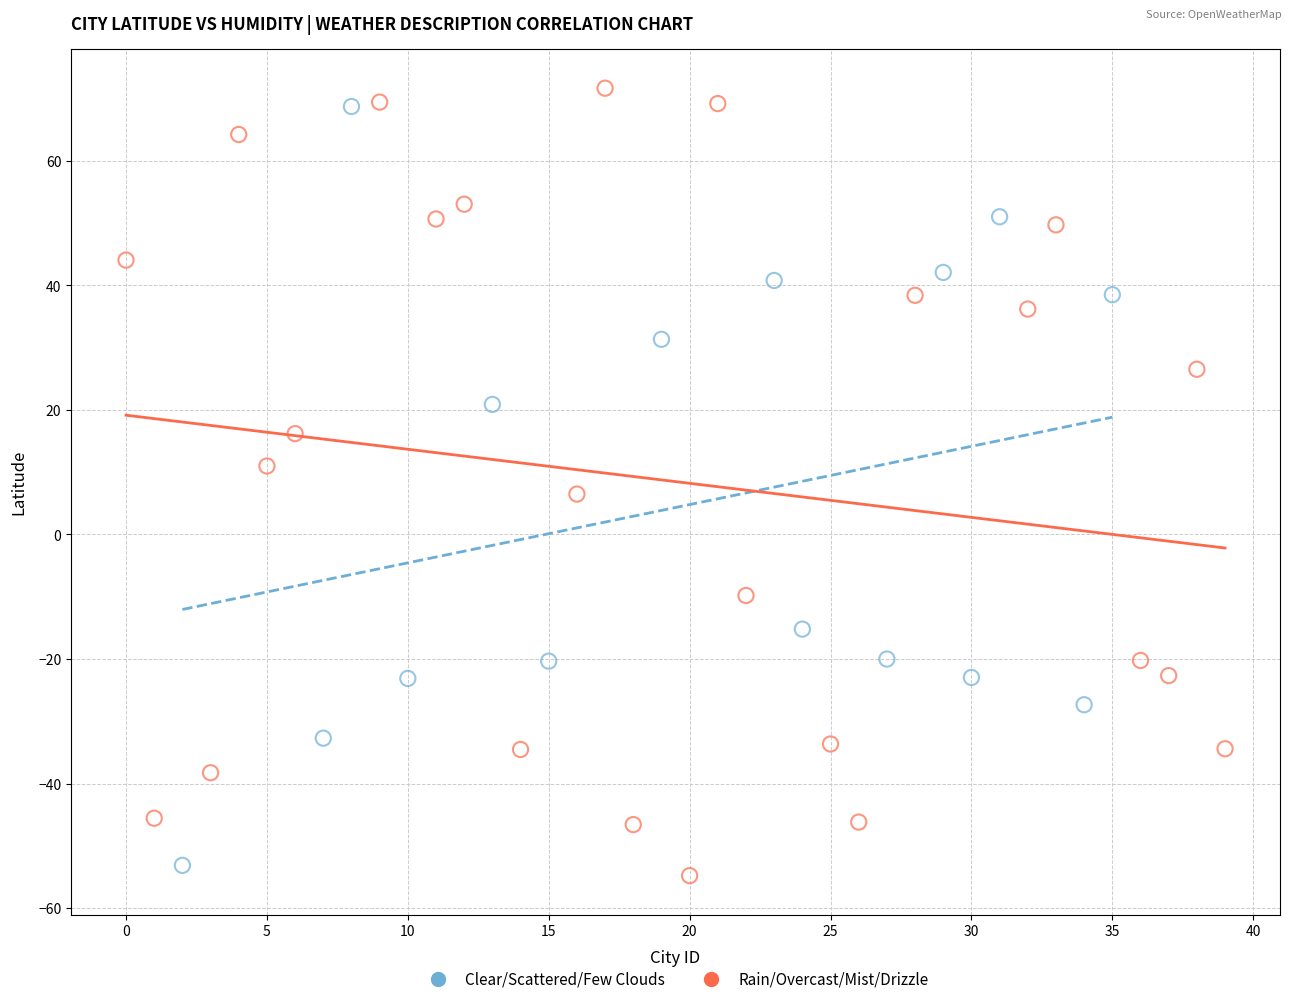

Which series contains the highest Y value?

Rain/Overcast/Mist/Drizzle